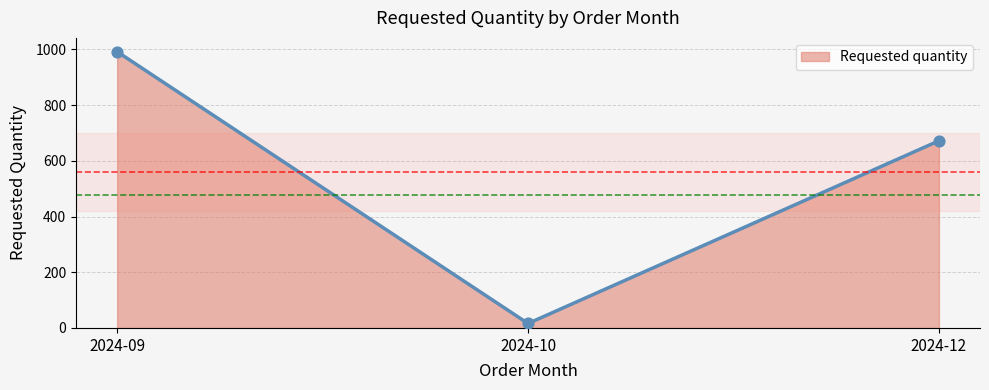

What is the change in value from 2024-10 to 2024-12?

+656